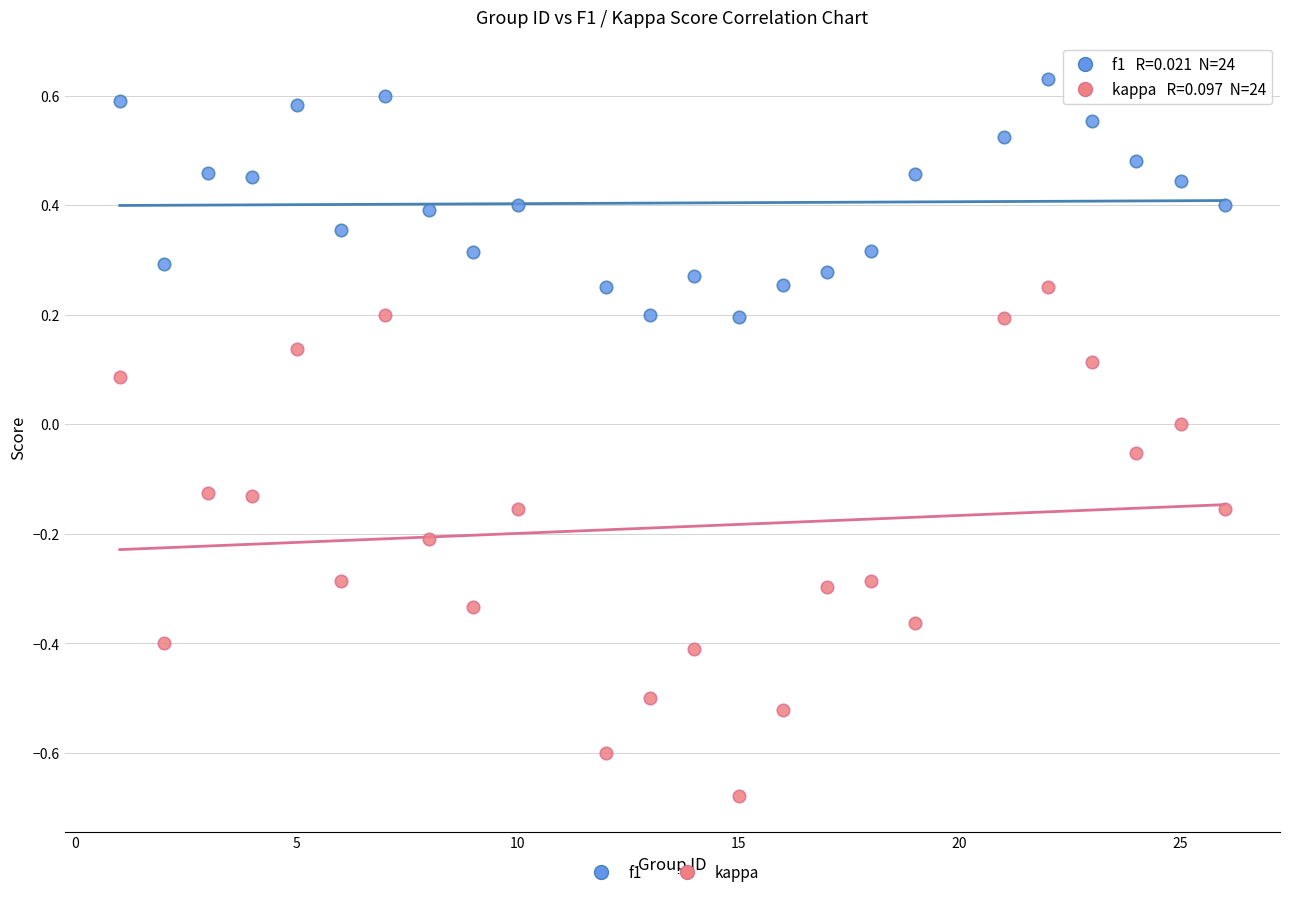

Which series reaches the minimum Y coordinate?

kappa